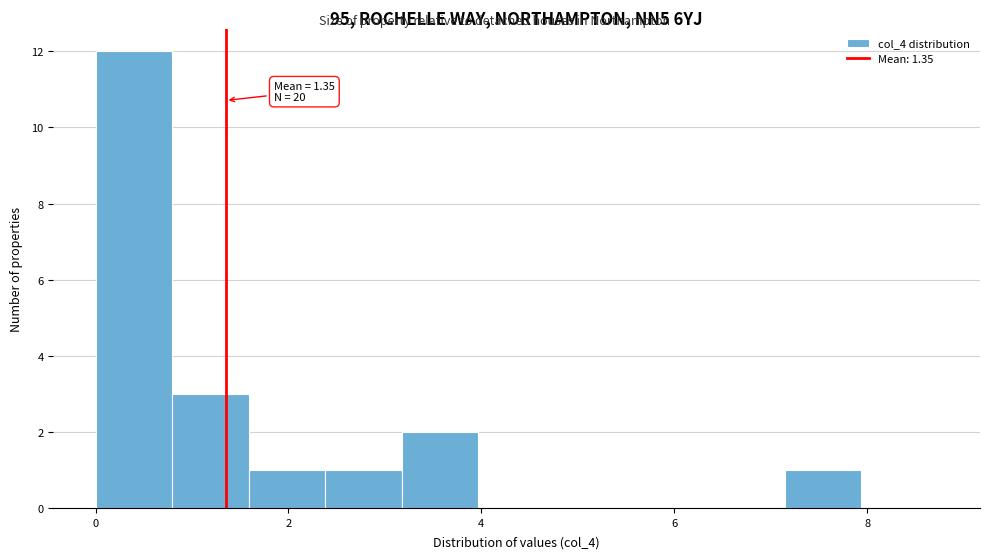

Read against the x-axis, roughly where is the centre of the tallest bar?

0.4